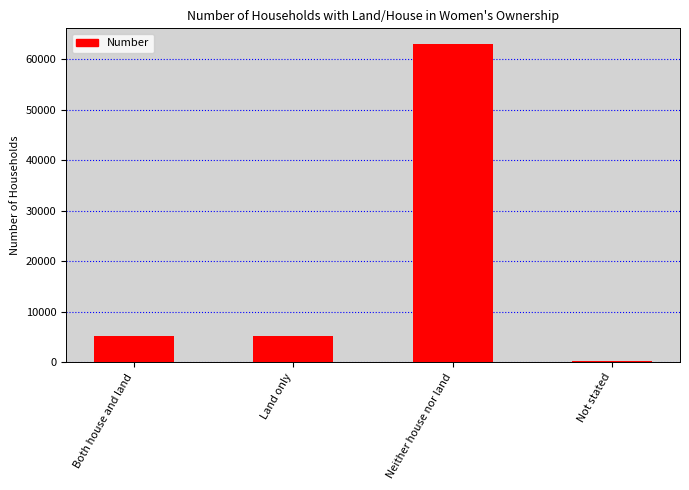

What is the smallest value displayed?

339